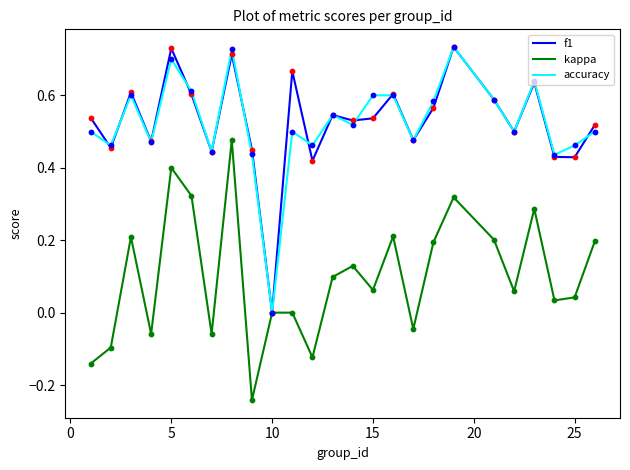

At which label does accuracy reach its minimum?

10